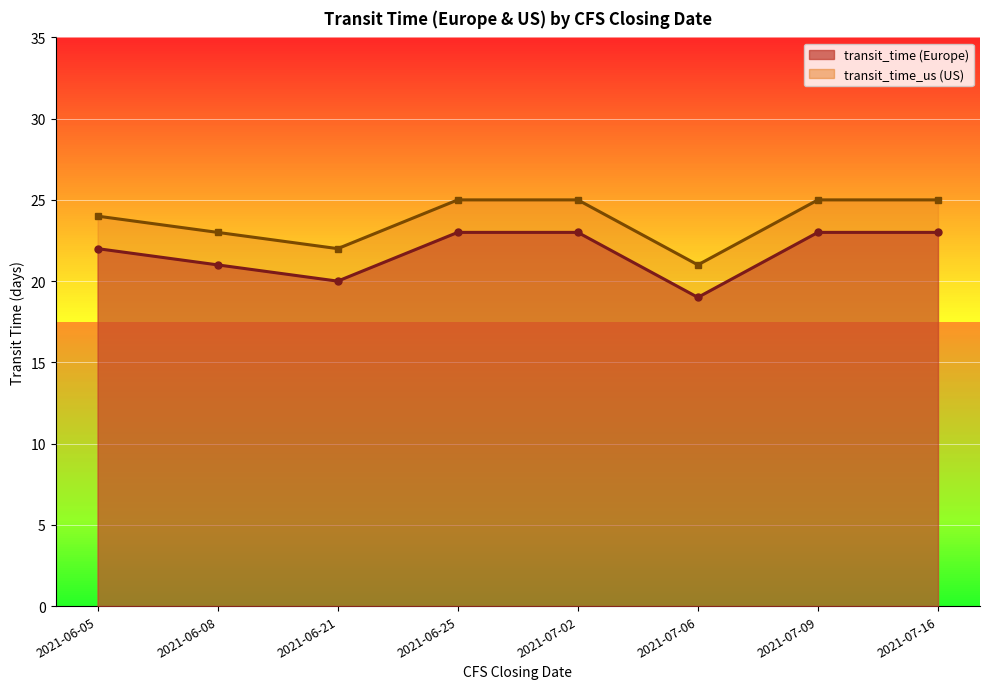

The value of transit_time_us at 2021-06-08 is 41. True or false?

False